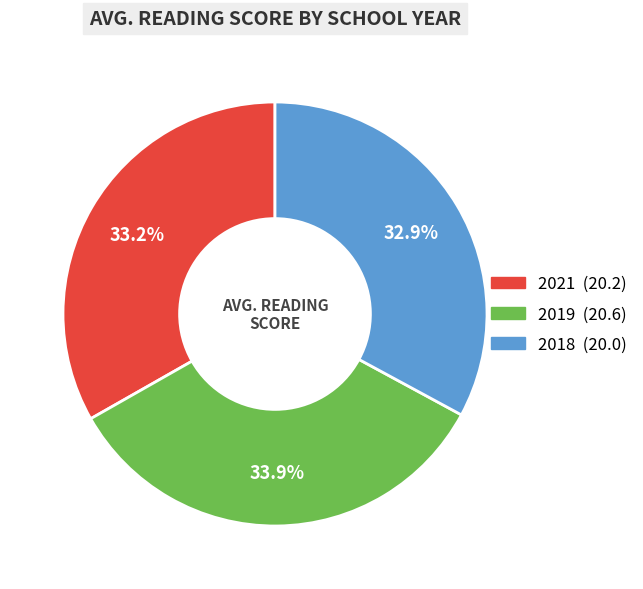

What percentage do 2021 and 2019 together represent?

67.1%